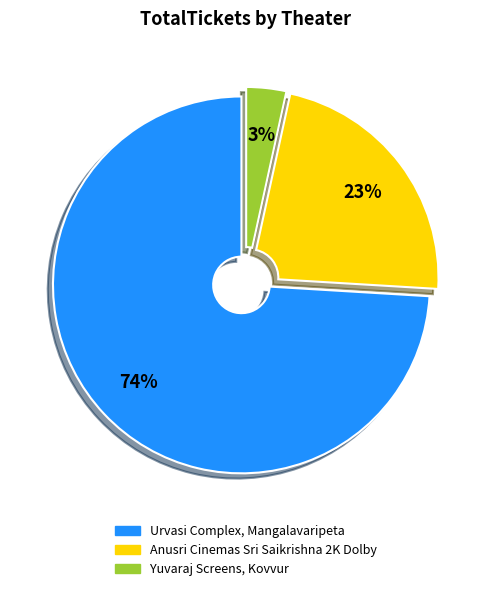

How many slices are in this pie chart?

3